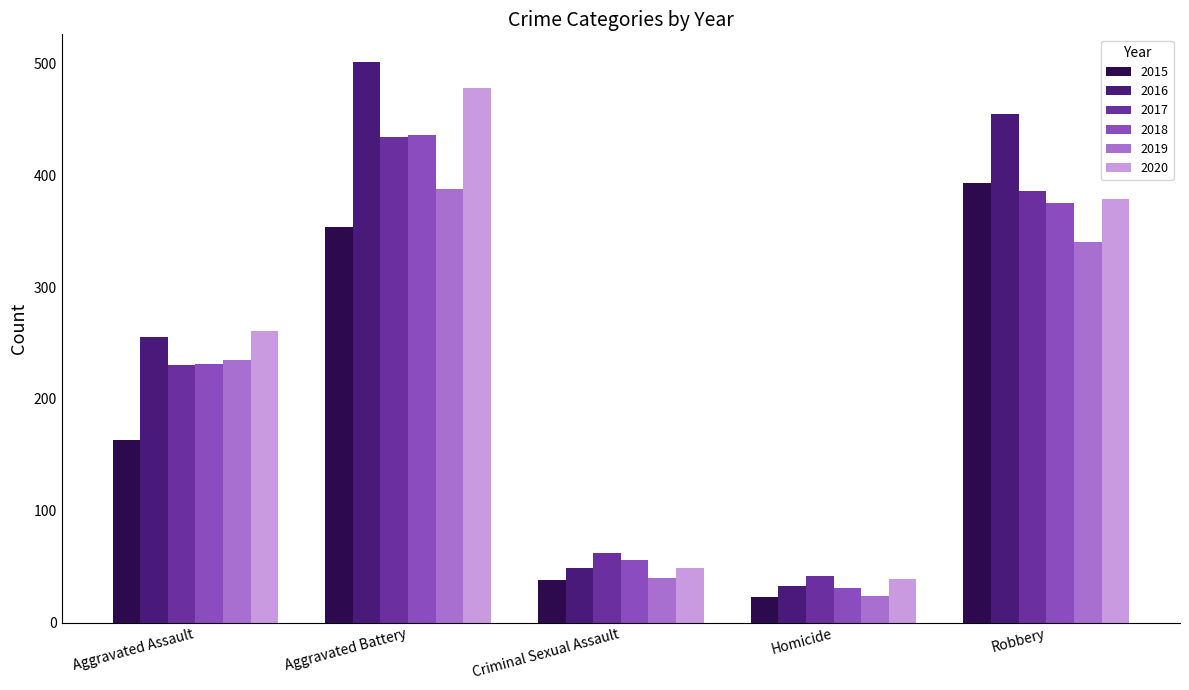

What is the sum of the 2019 values at Homicide and Aggravated Battery?

412